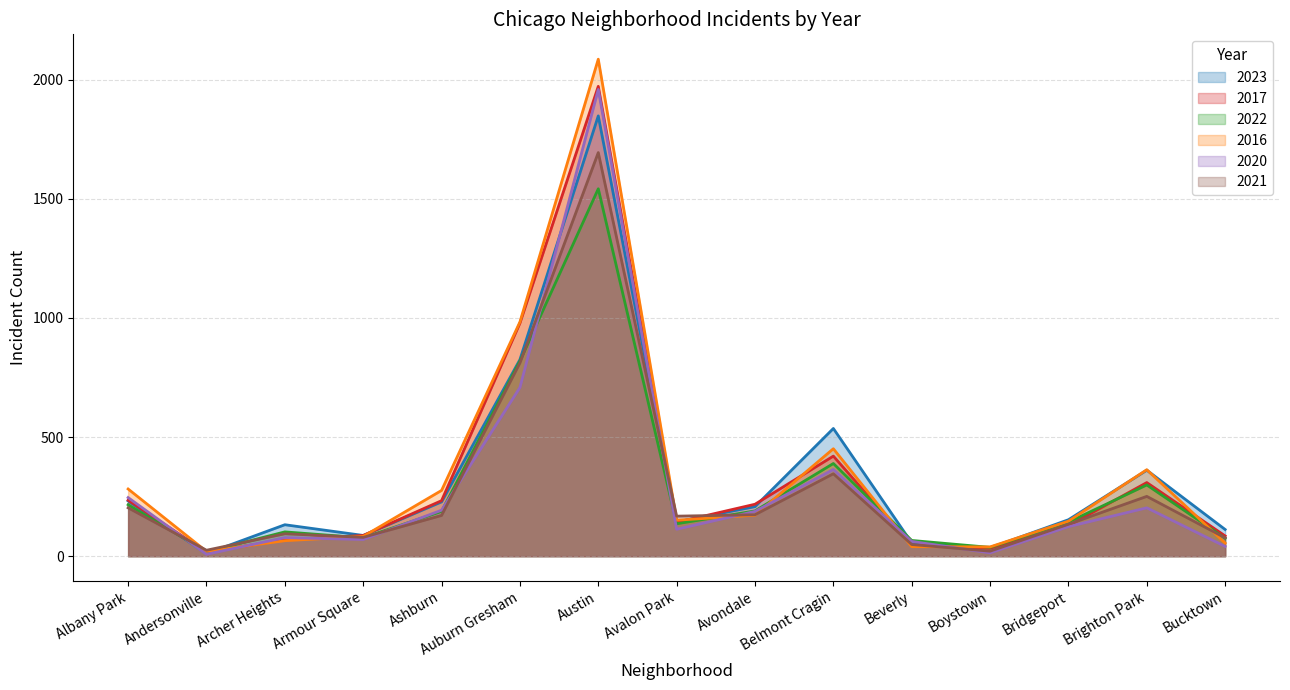

How many data points in 2016 are above 151?

7